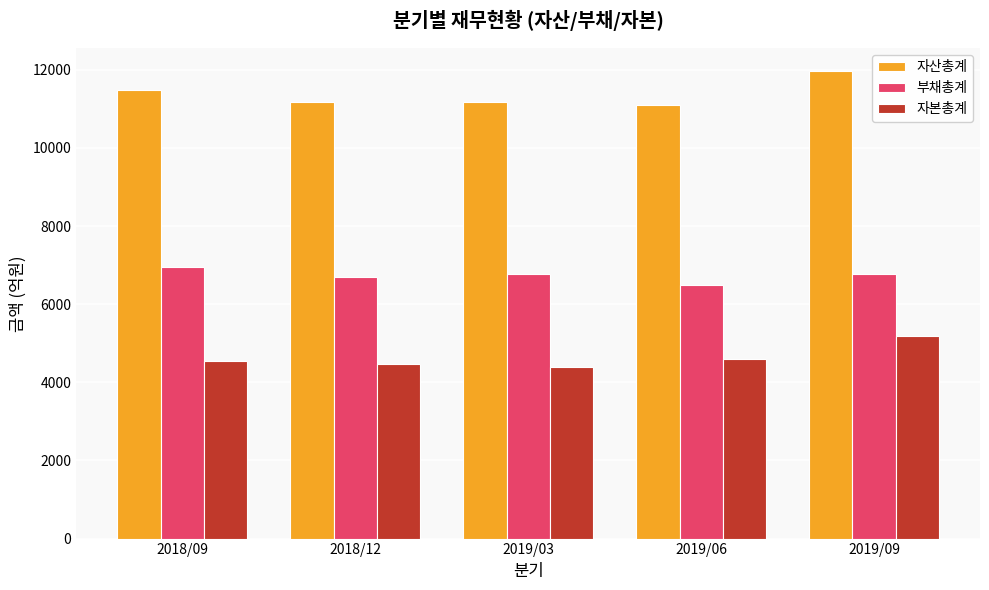

True or false: 자본총계 has a value of 1721 at 2019/06.

False